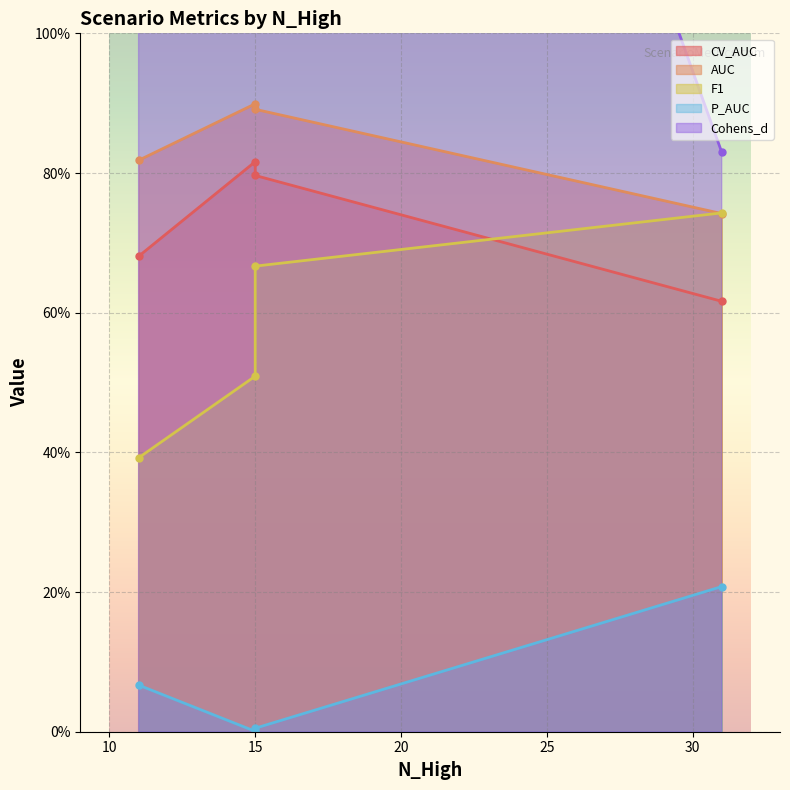

What is the label of the 3rd point from the right?

15